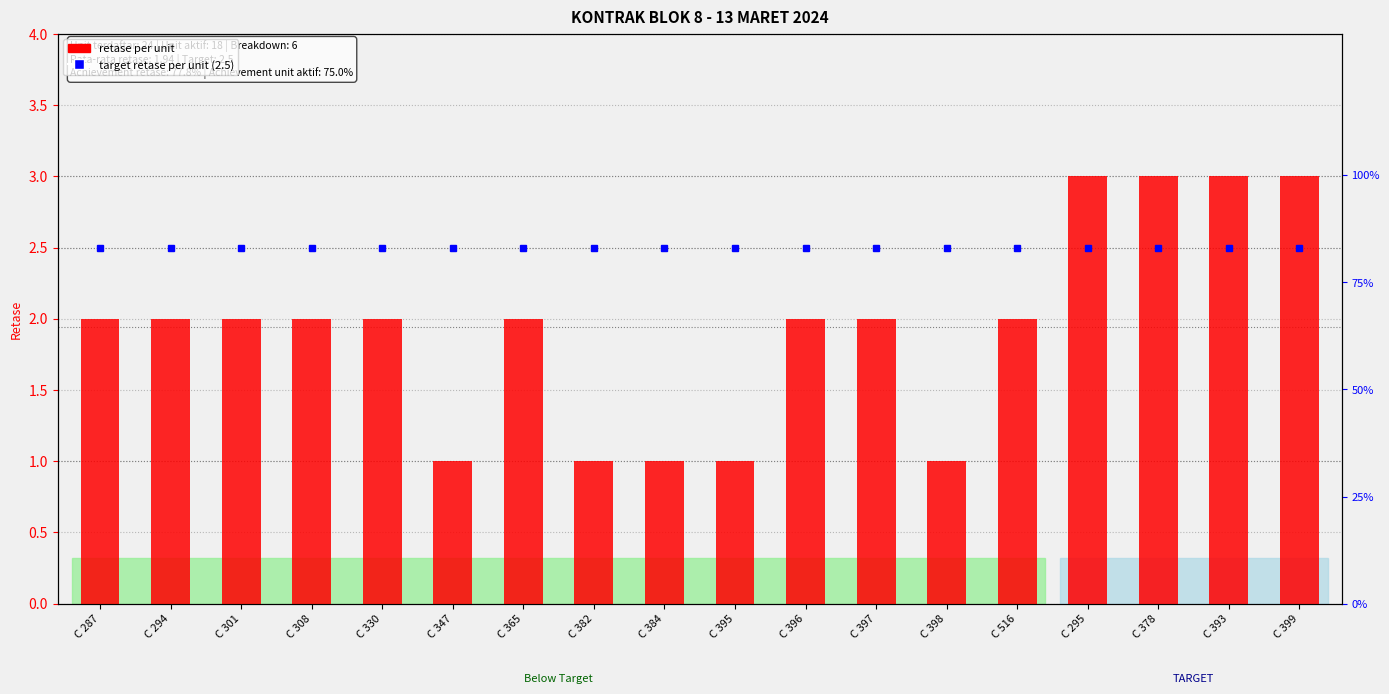

What is the change in value from C 395 to C 397?

+1